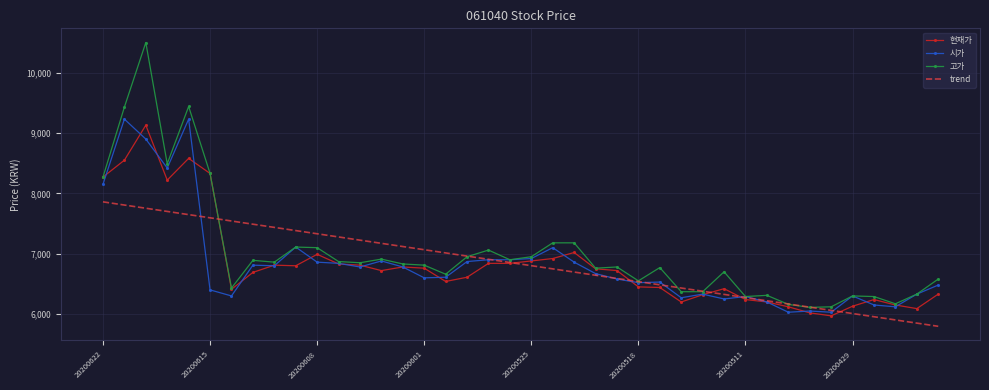

Which series has the largest range (max minus min)?

고가